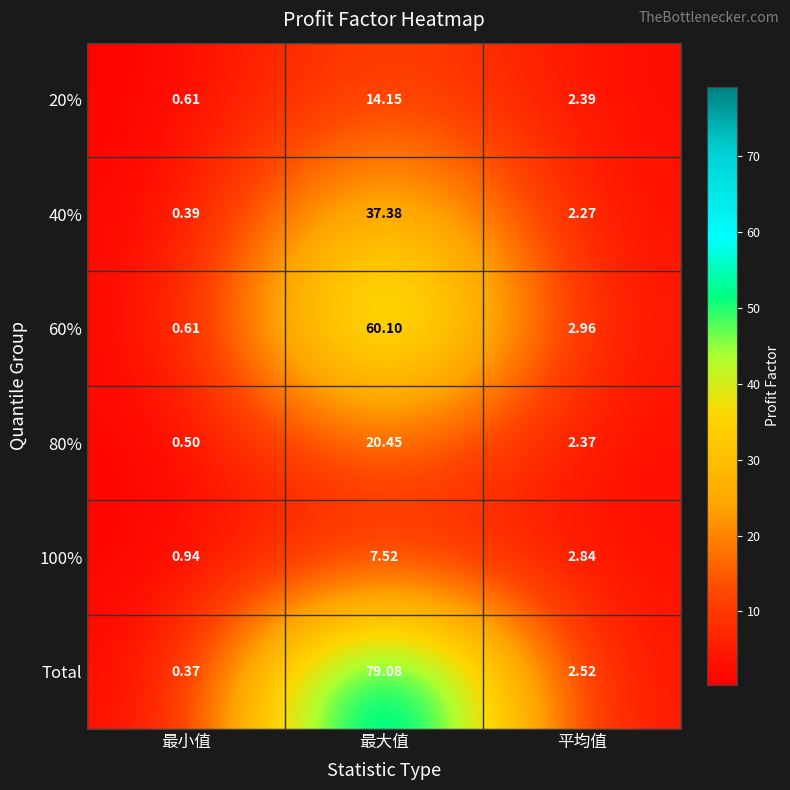

Which series has the largest total across all categories?

Total